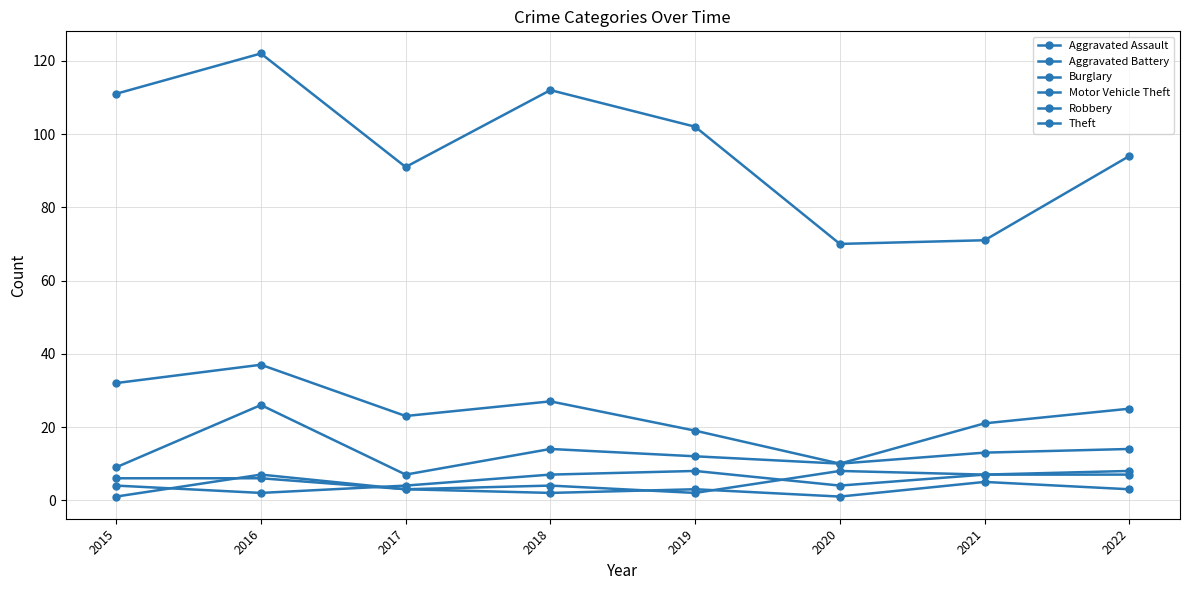

True or false: Theft and Aggravated Assault cross at least once.

False